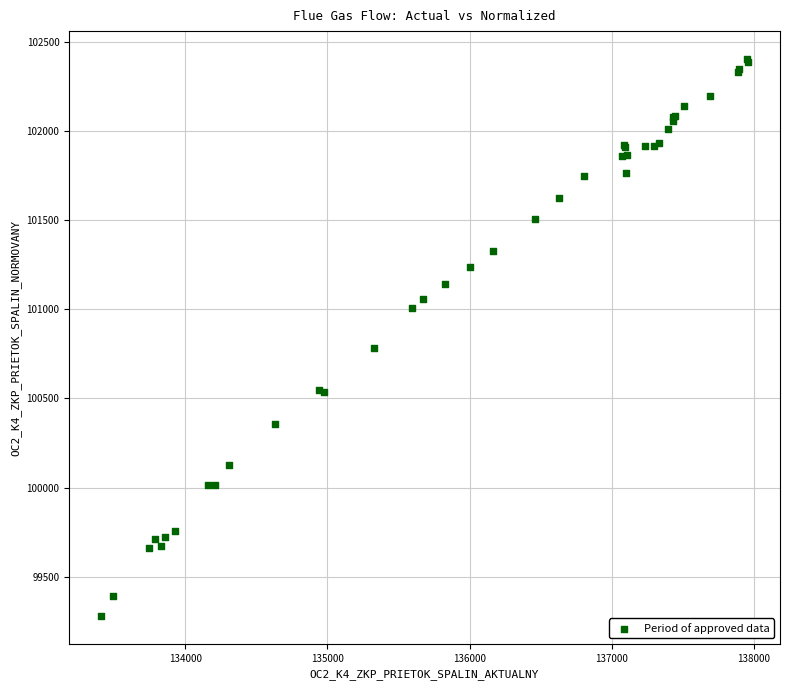

What Y value in the scatter plot is closest to 100841?

100780.9